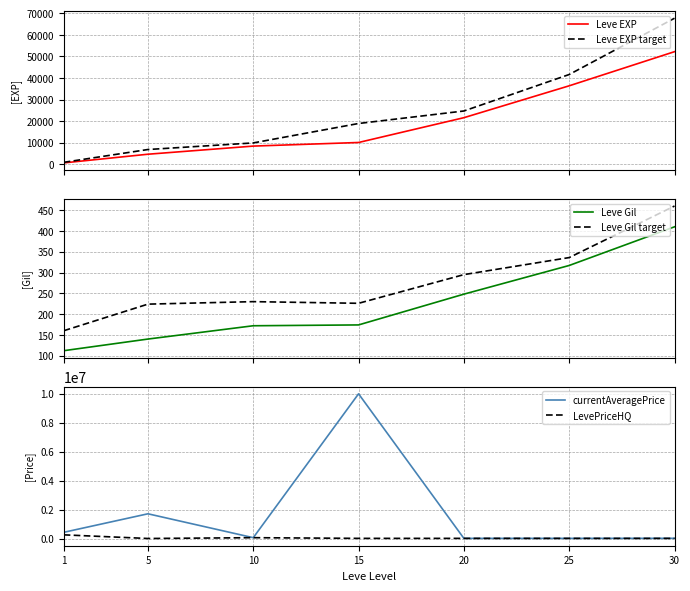

How many lines are shown in the chart?

6